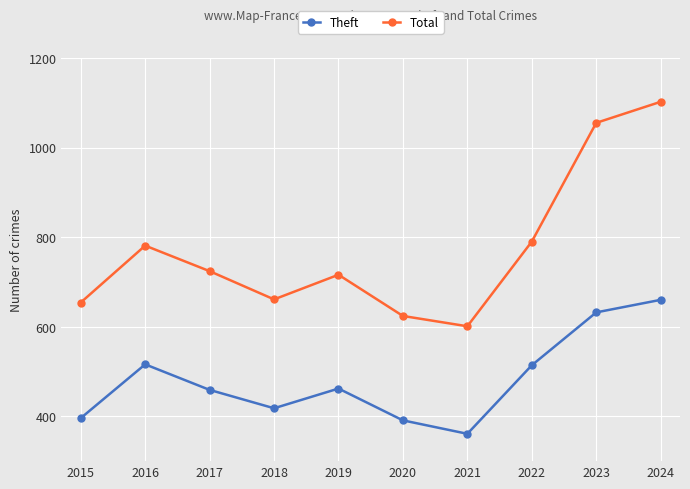

What is the value of the Total point at the 1st from the left?

654